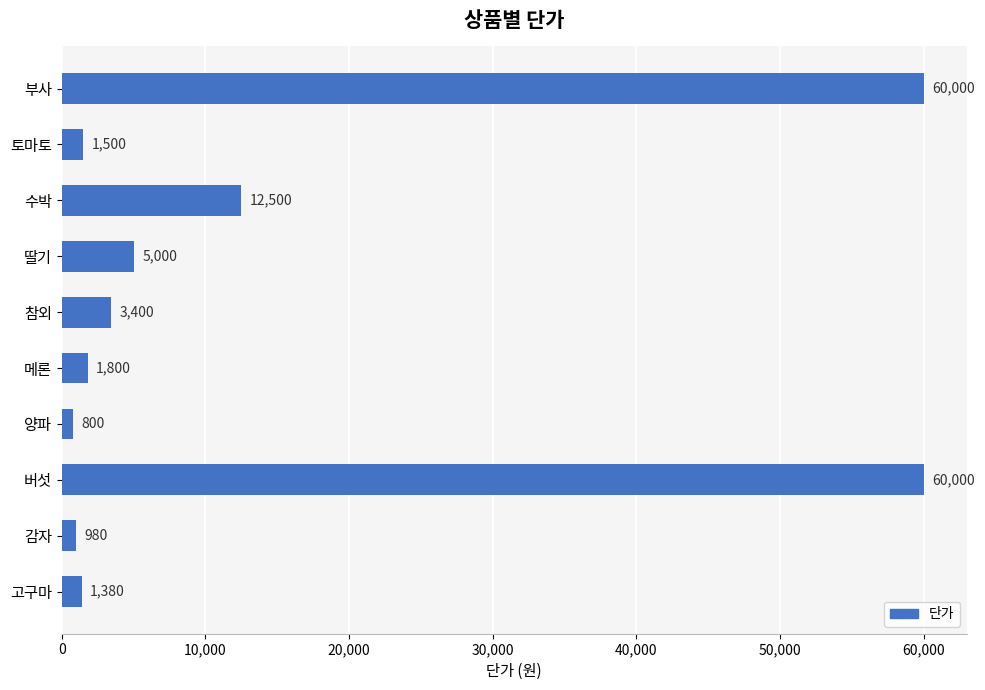

The chart shows a value of 1800 at 메론. True or false?

True